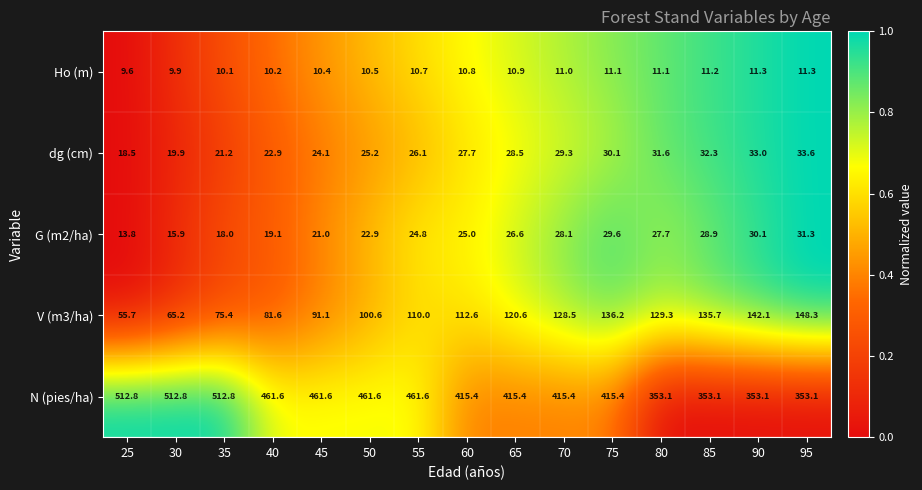

Which category has the lowest value across all series?

25